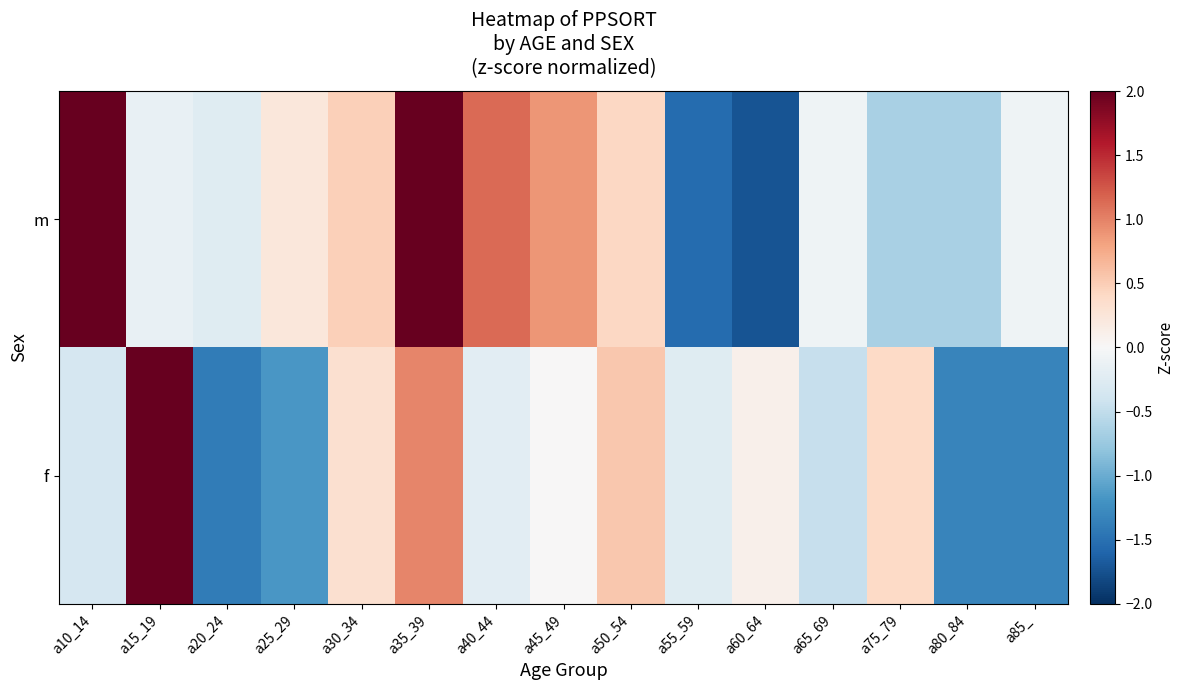

List the series in order of their peak value, lowest first.

f, m